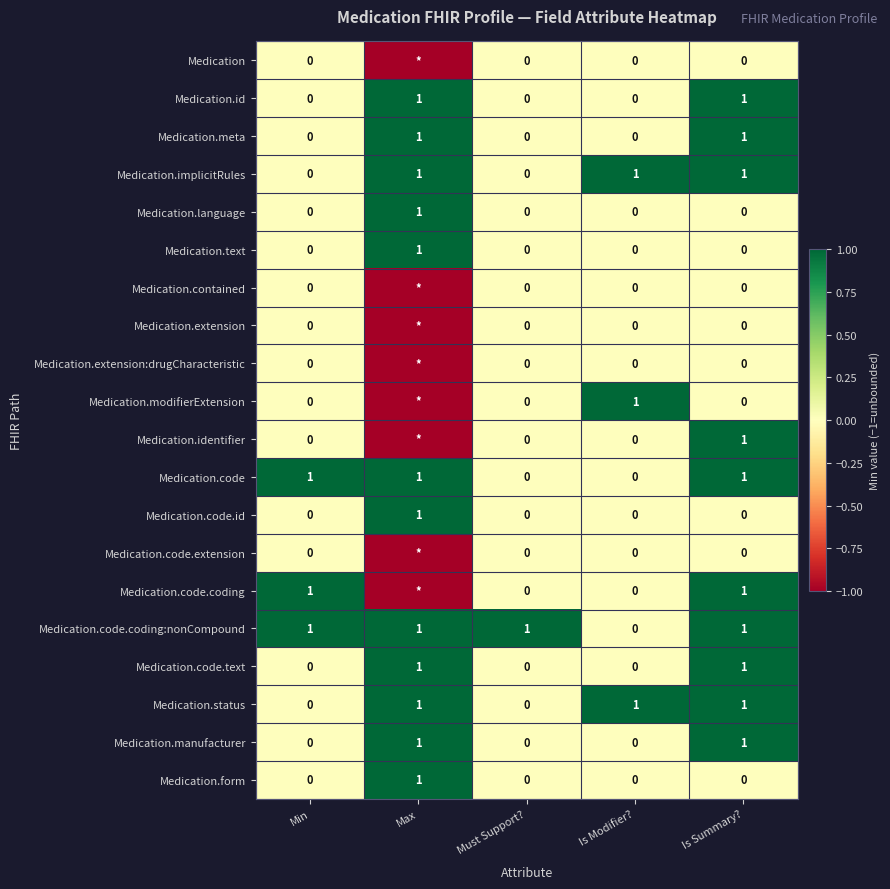

What is the maximum value shown in the chart?

1